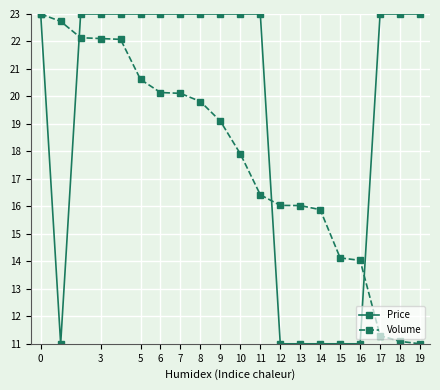

How many Price values are between 11 and 23?

20